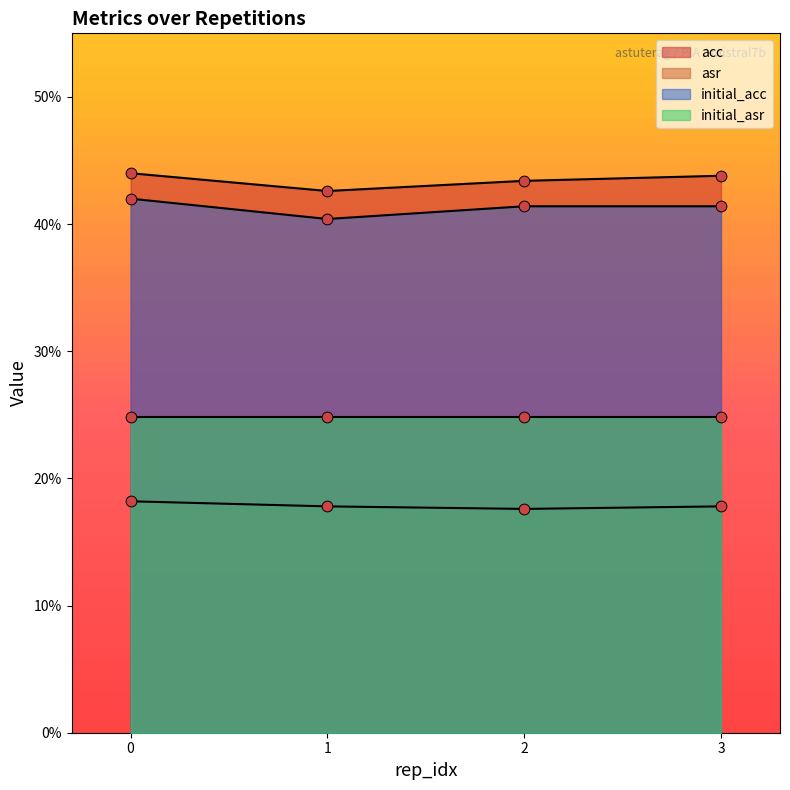

At how many categories does at least one series exceed 0?

4